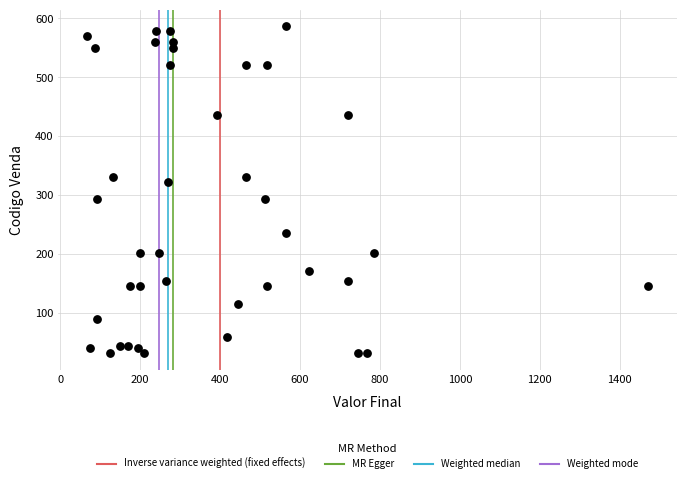

What is the range of X values (max minus min)?

1406